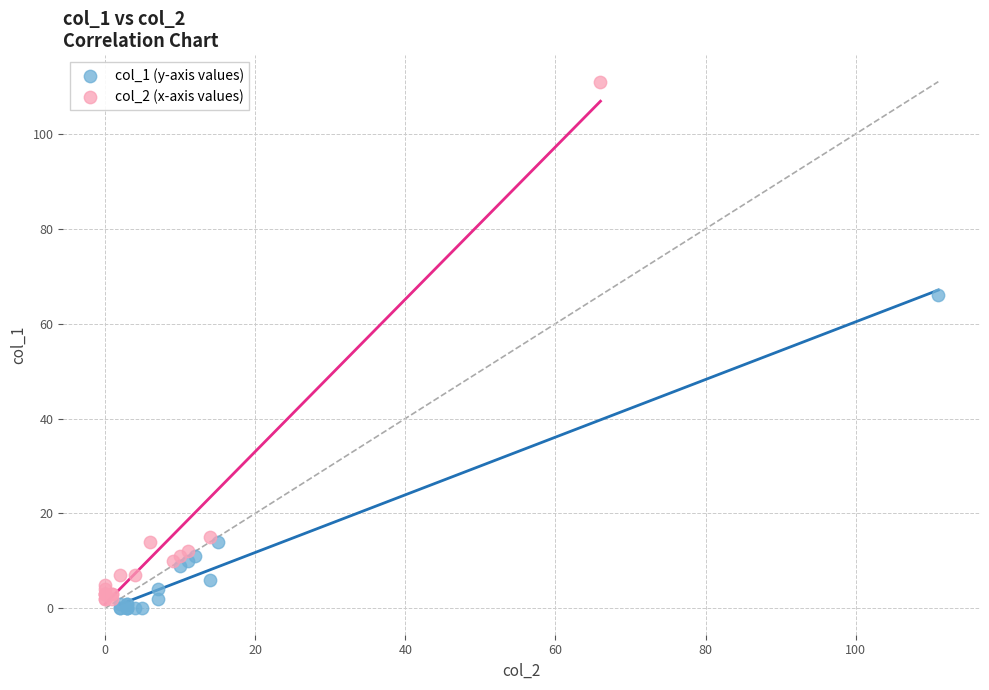

Which series contains the highest Y value?

col_2 (x-axis values)